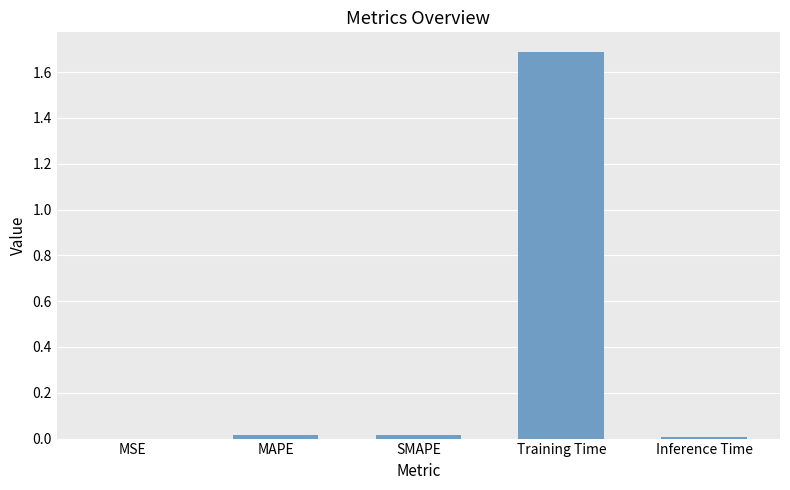

The value at Training Time is 1.7. True or false?

True